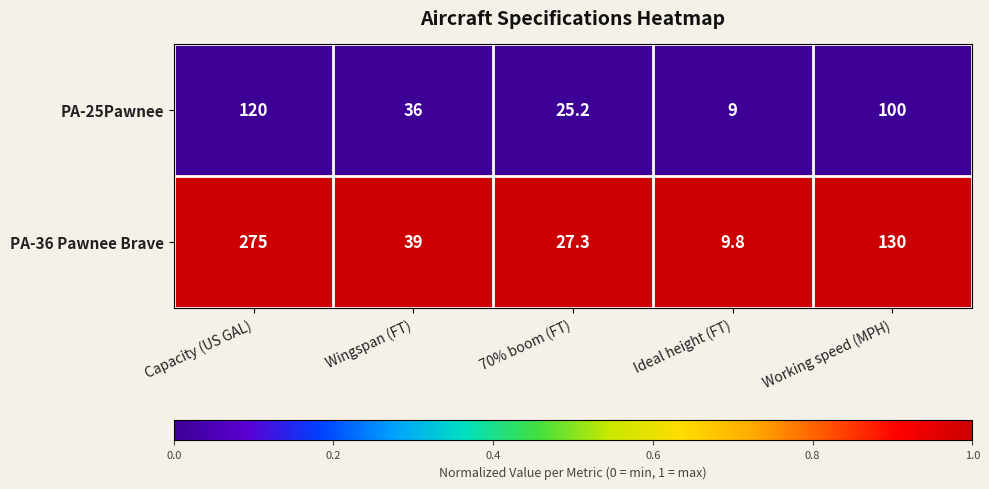

Which series changed the most between Wingspan (FT) and Ideal height (FT)?

PA-36 Pawnee Brave